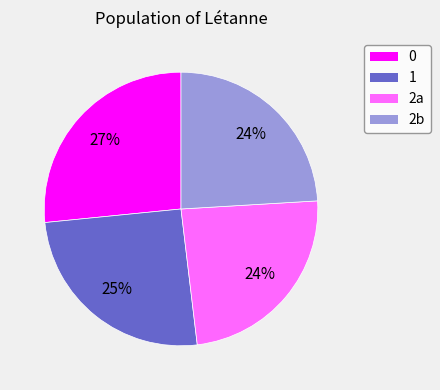

The 2a slice represents 19% of the pie. True or false?

False